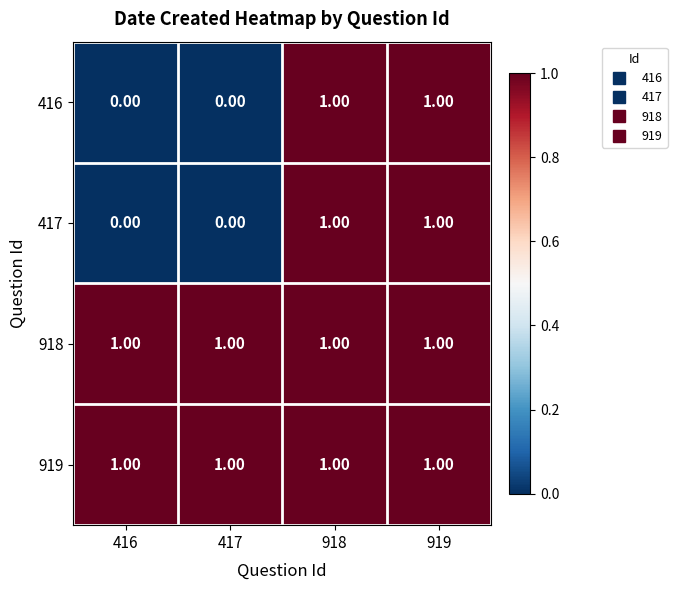

Is the value of 417 at 417 greater than the value of 919 at 417?

No